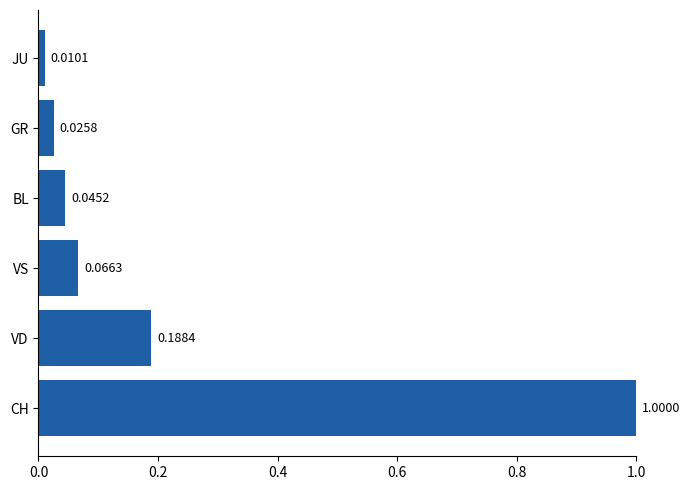

Rank the categories by value from highest to lowest.

CH, VD, VS, BL, GR, JU